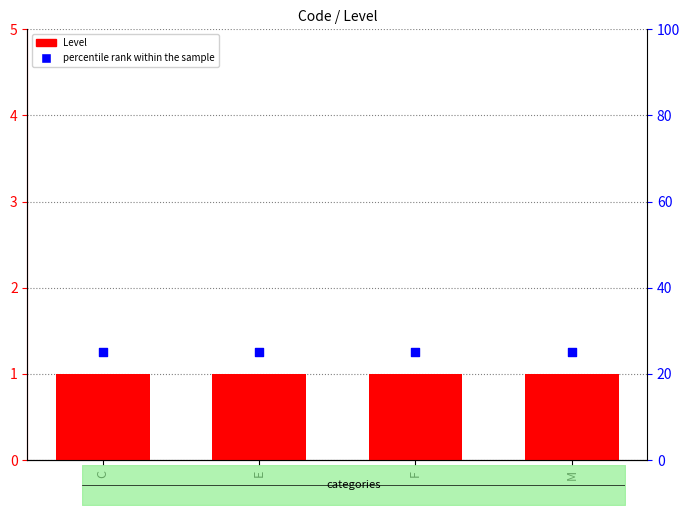

Which series reaches the minimum Y coordinate?

Level